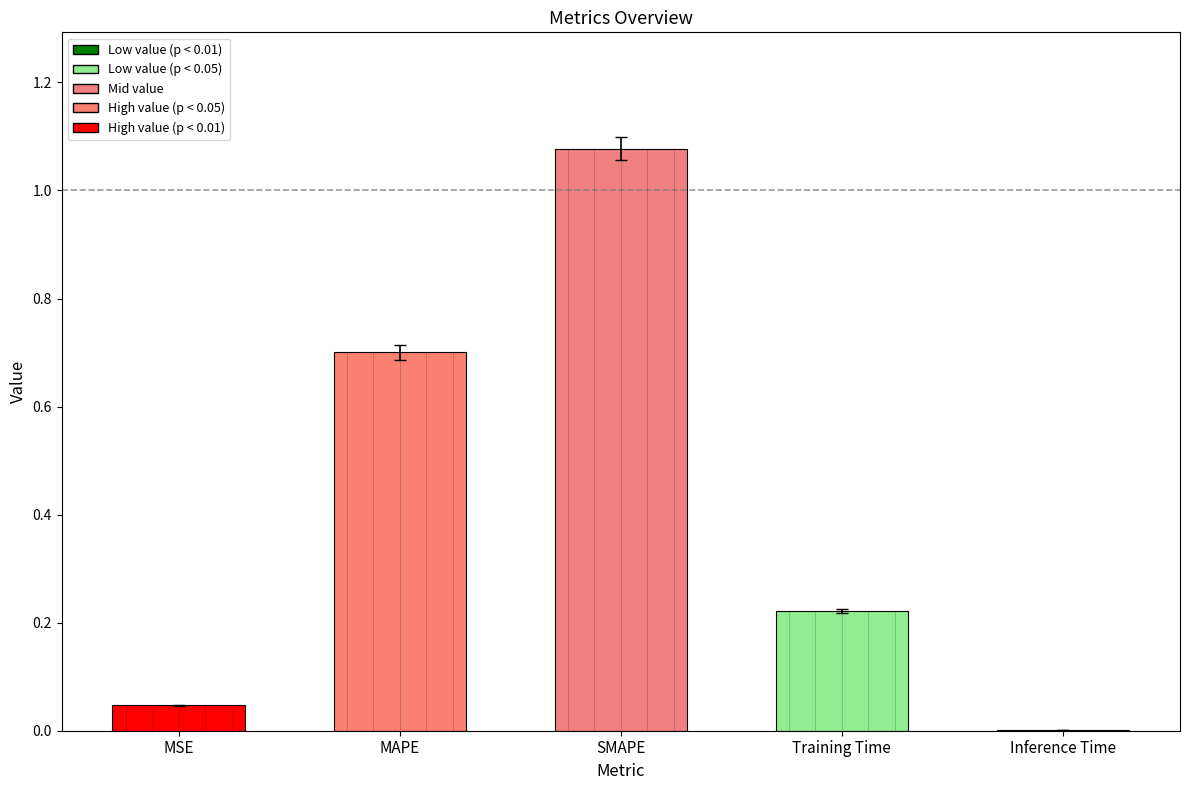

True or false: the data shows 0.0 at MSE.

True